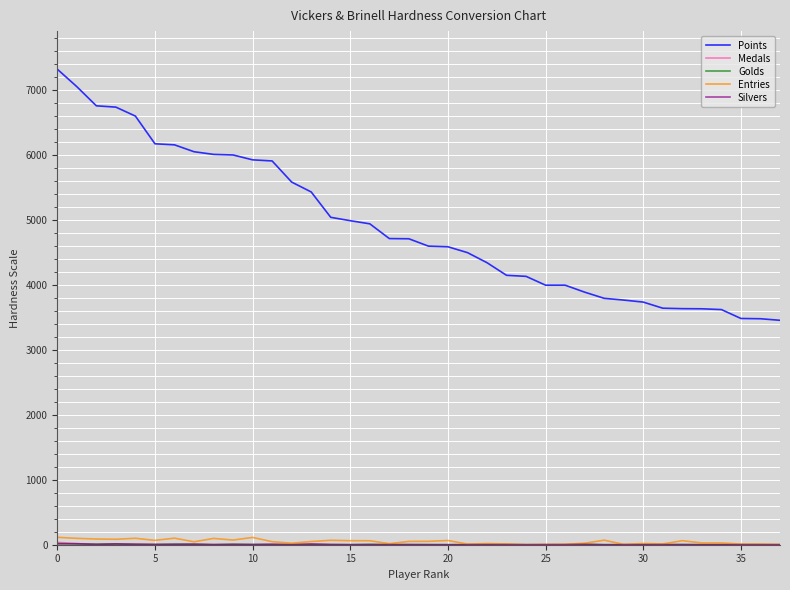

What is the greatest value displayed?

7315